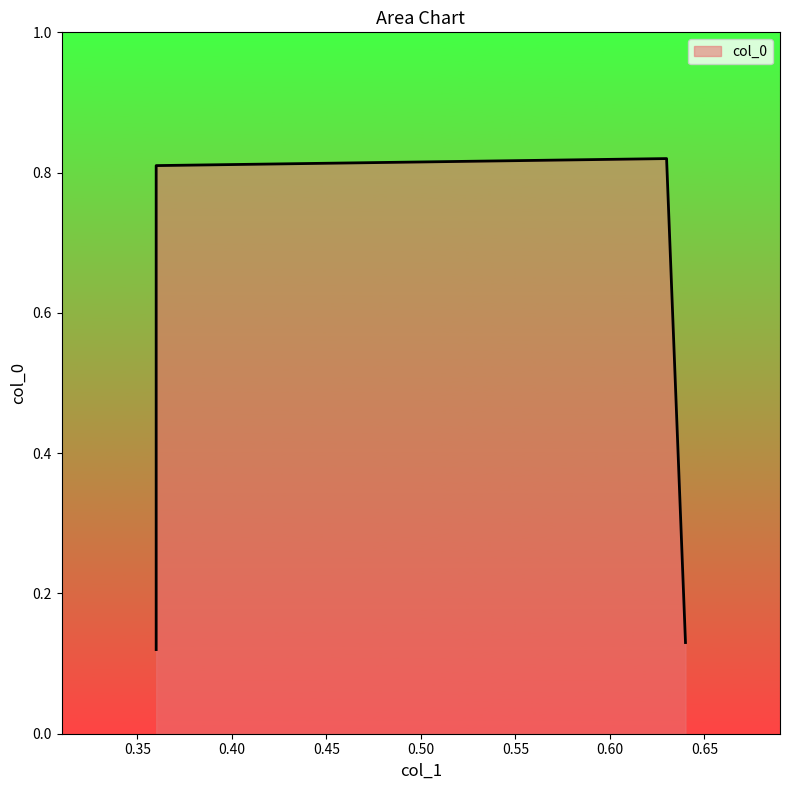

What is the average value?

0.5